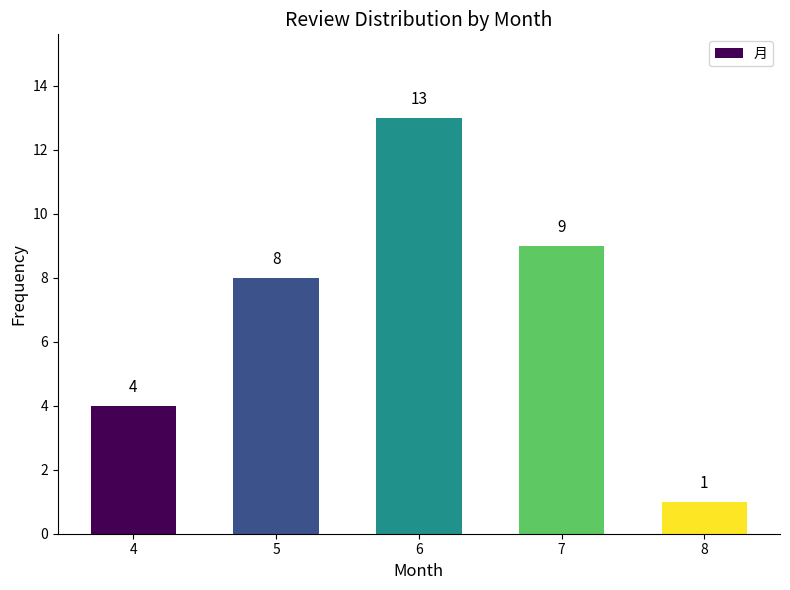

Reading left to right, transcribe all the data shown in this chart.

4	8	13	9	1